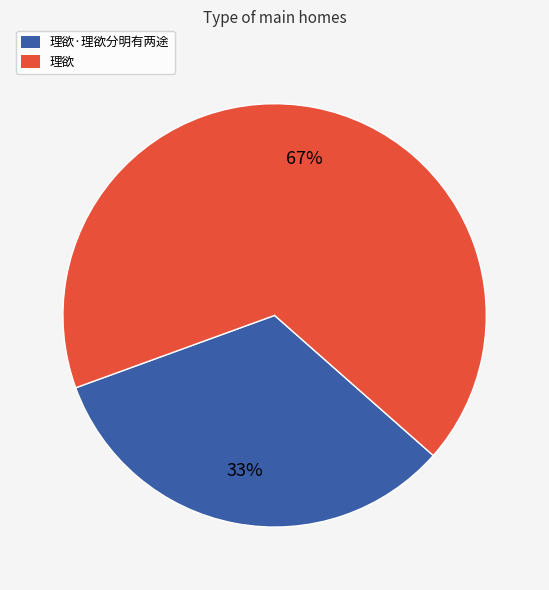

What is the smallest slice in the pie chart?

理欲·理欲分明有两途